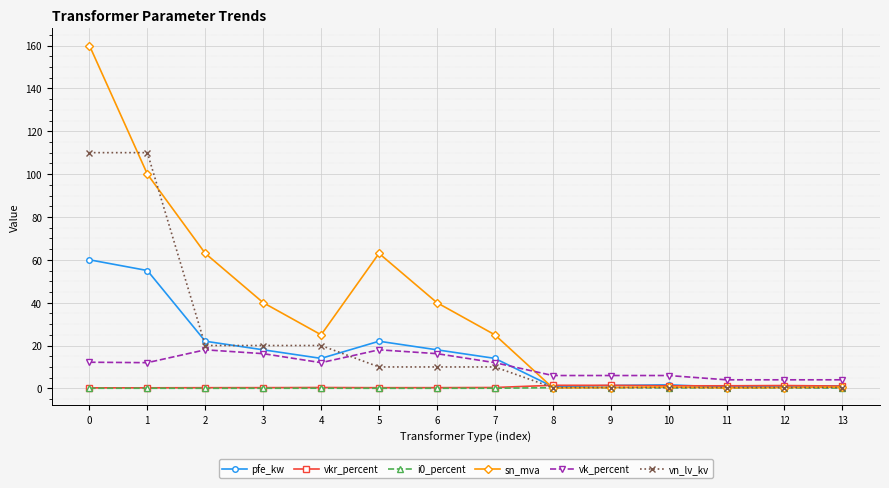

How many lines are shown in the chart?

6